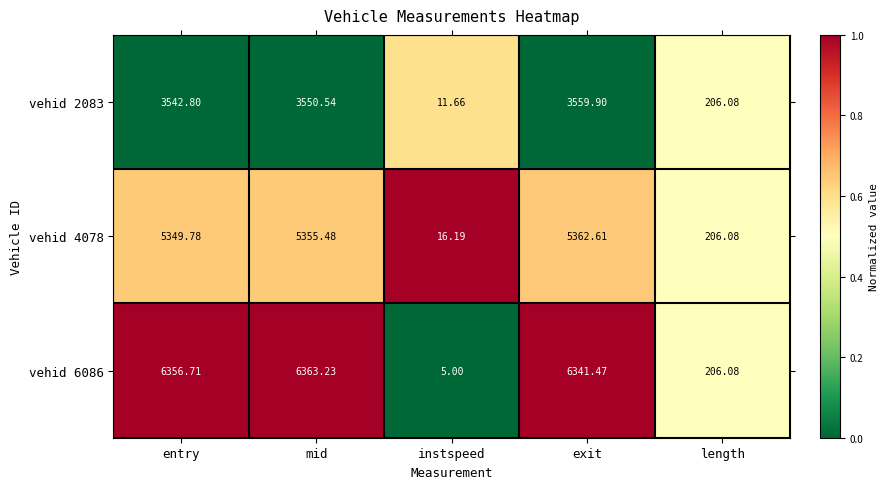

At which category is the sum across all series the highest?

mid